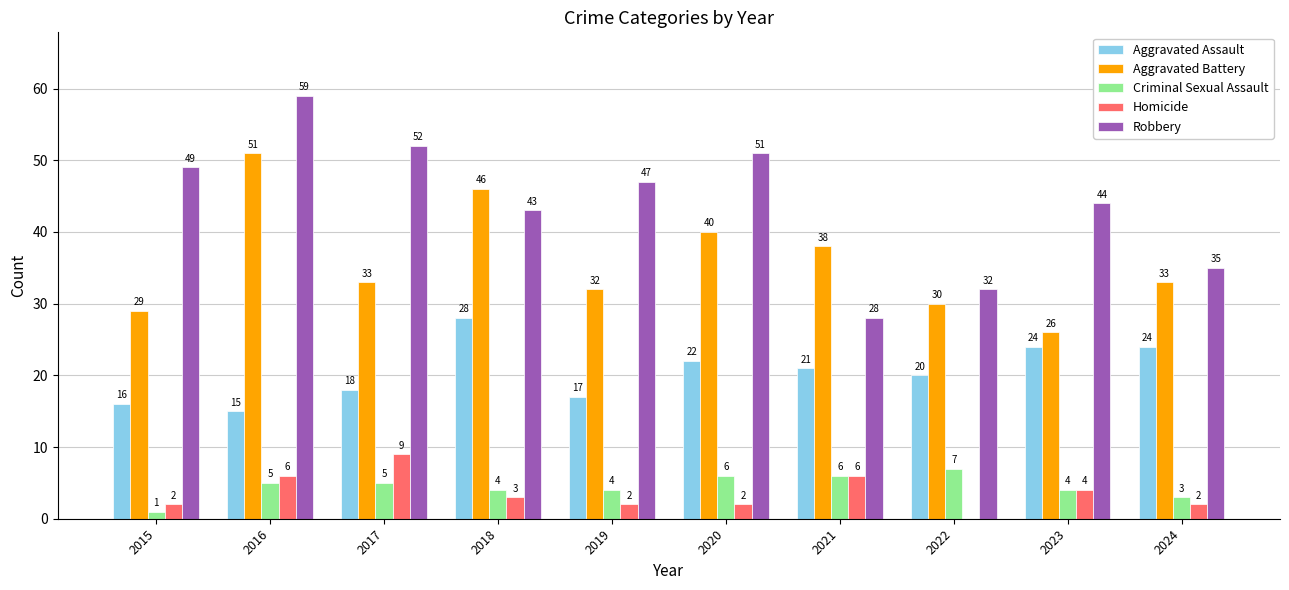

How many groups of bars are there?

10